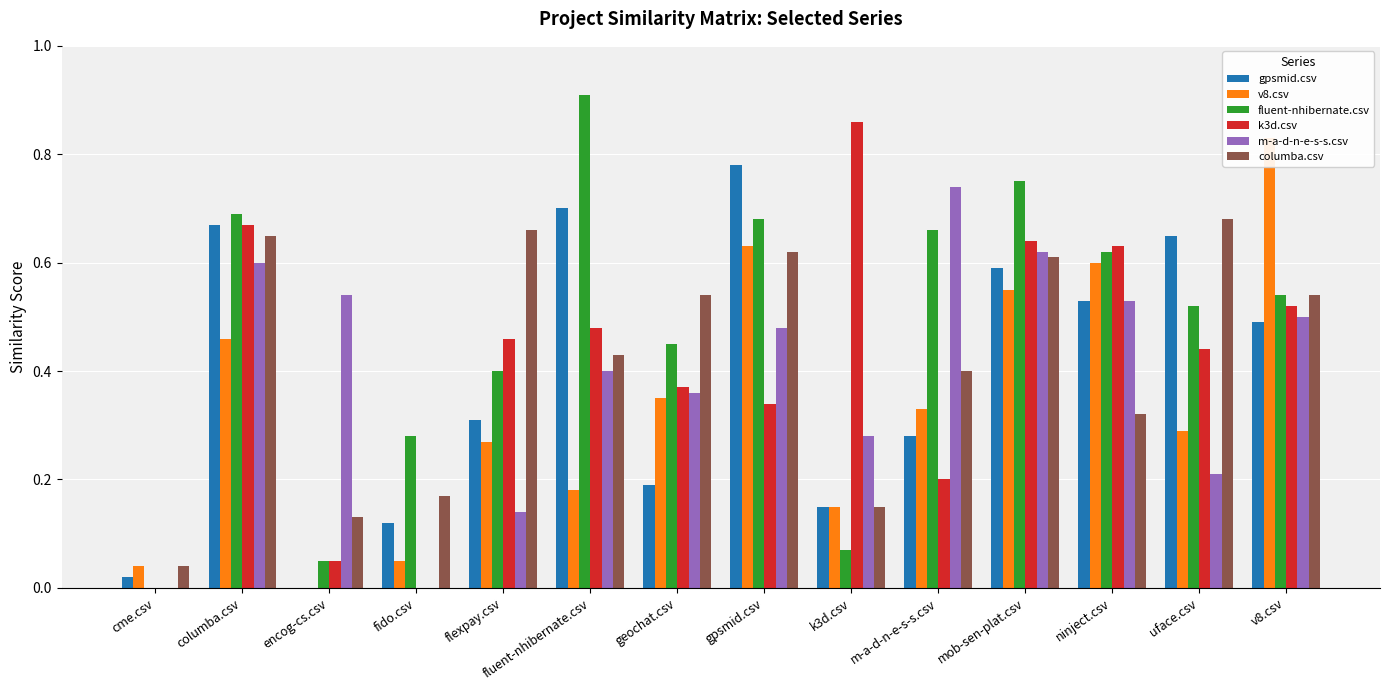

What is the approximate value of fluent-nhibernate.csv at encog-cs.csv?

0.1